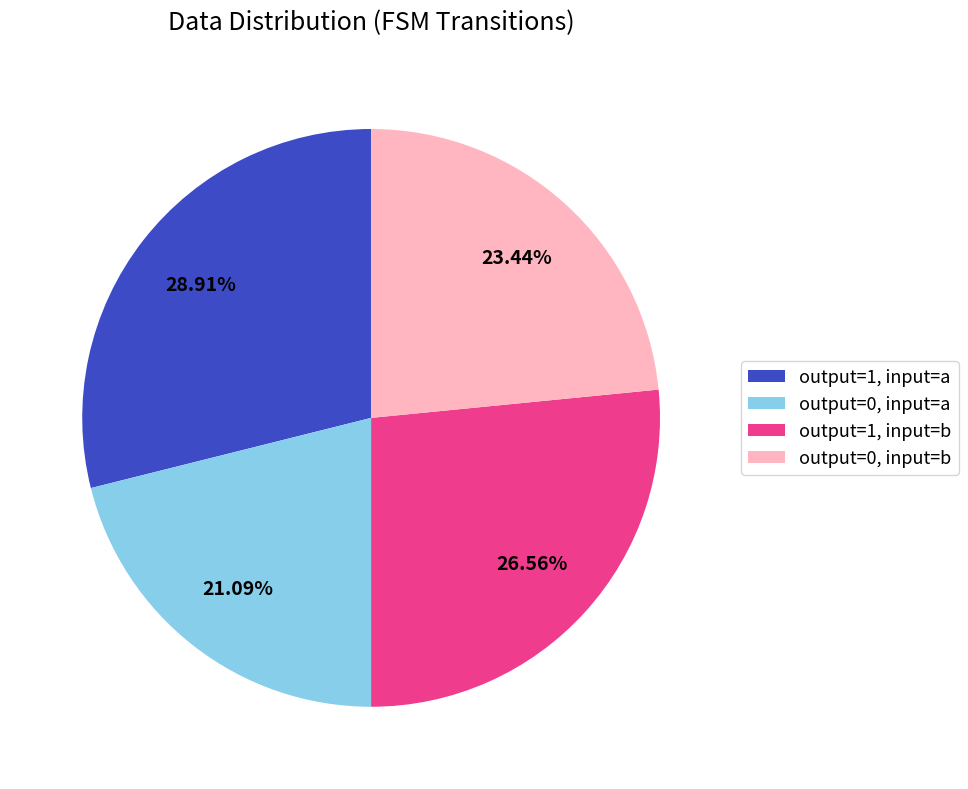

Approximately how many times larger is the value at output=0, input=b compared to output=1, input=a?

0.8